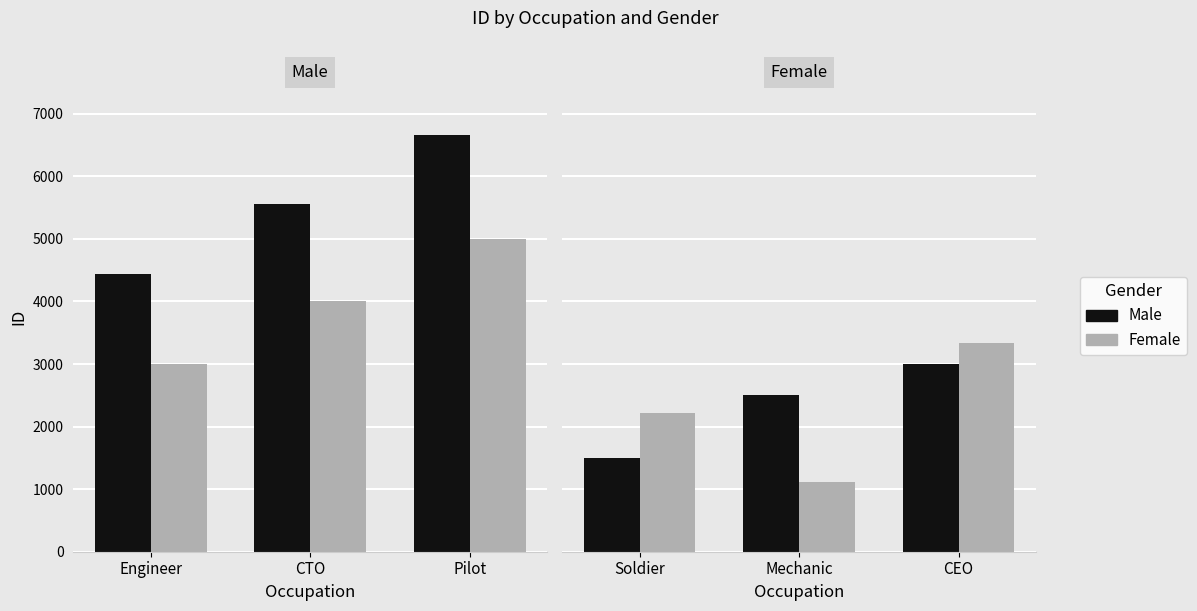

True or false: Female (ref) has a value of 4000 at CTO.

True